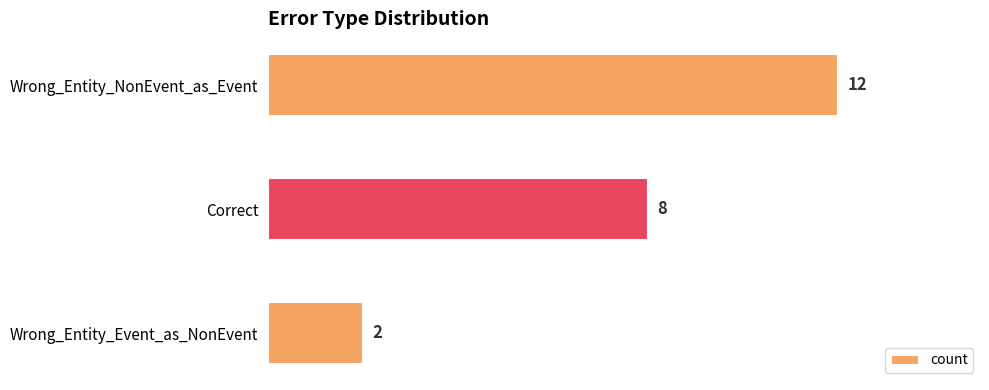

Reading top to bottom, list all the values displayed in this chart.

Wrong_Entity_NonEvent_as_Event=12	Correct=8	Wrong_Entity_Event_as_NonEvent=2